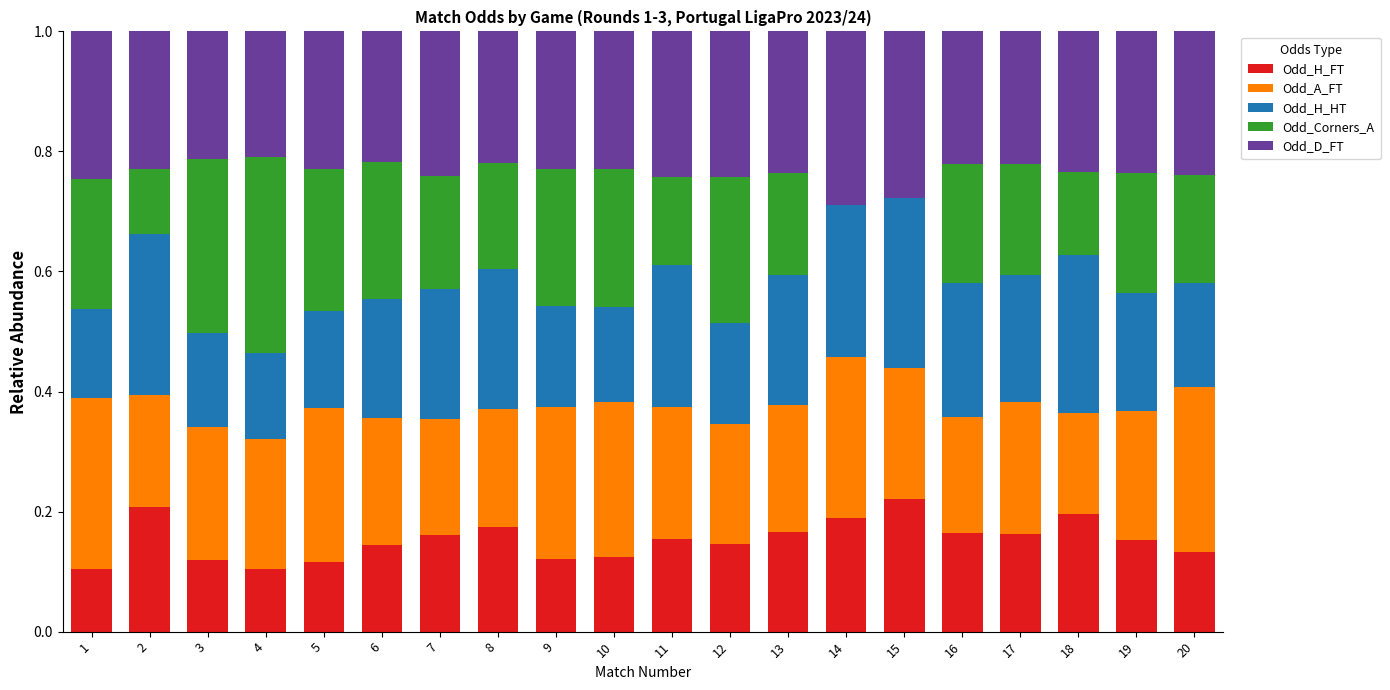

The Odd_H_FT series shows 0.1 at 10. True or false?

True